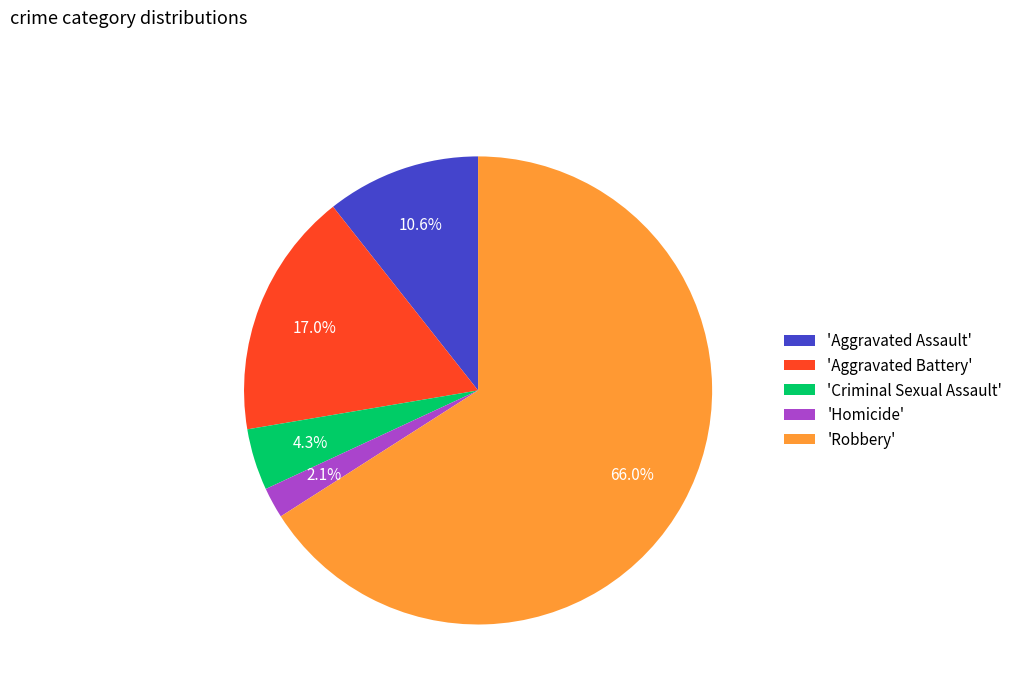

Rank the categories by value from lowest to highest.

'Homicide', 'Criminal Sexual Assault', 'Aggravated Assault', 'Aggravated Battery', 'Robbery'